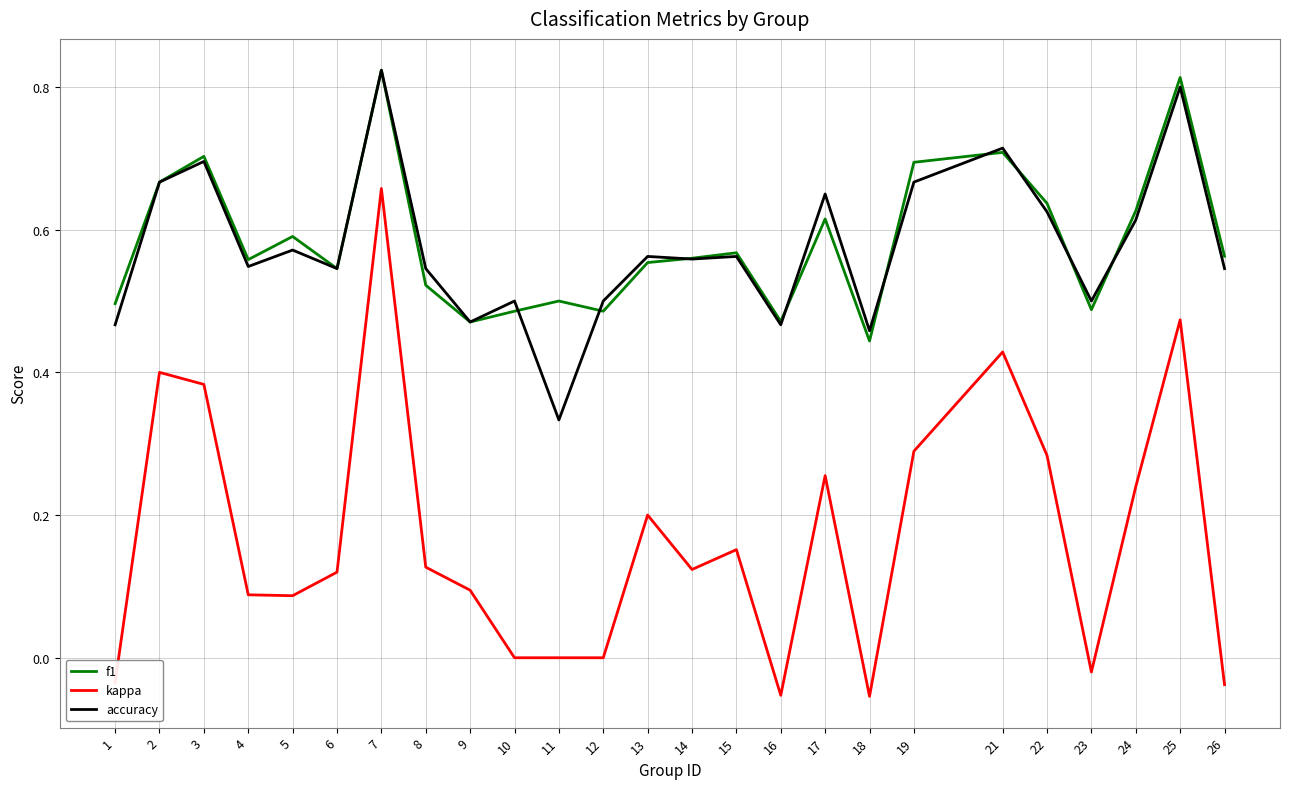

True or false: kappa and f1 cross at least once.

False